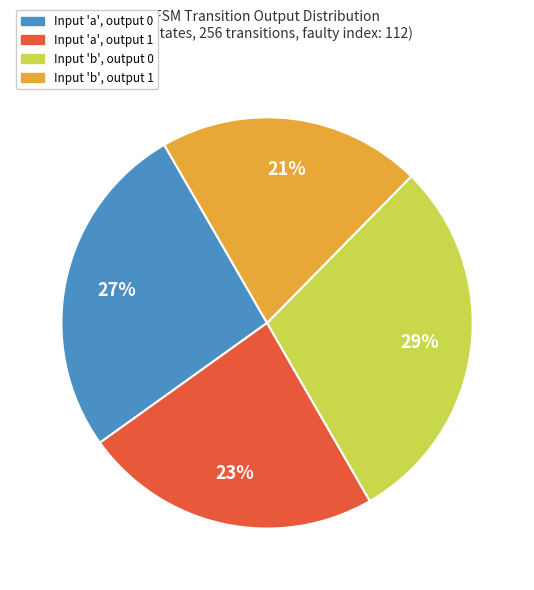

To the nearest percent, what is the average slice percentage?

25%